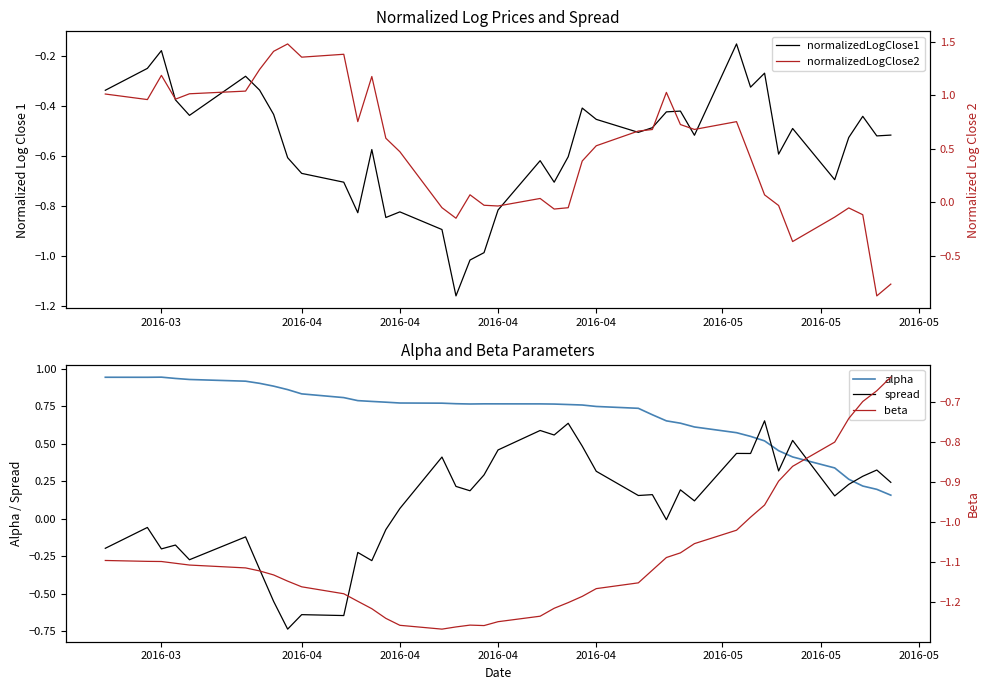

The value of normalizedLogClose1 at 33 is -0.2. True or false?

False